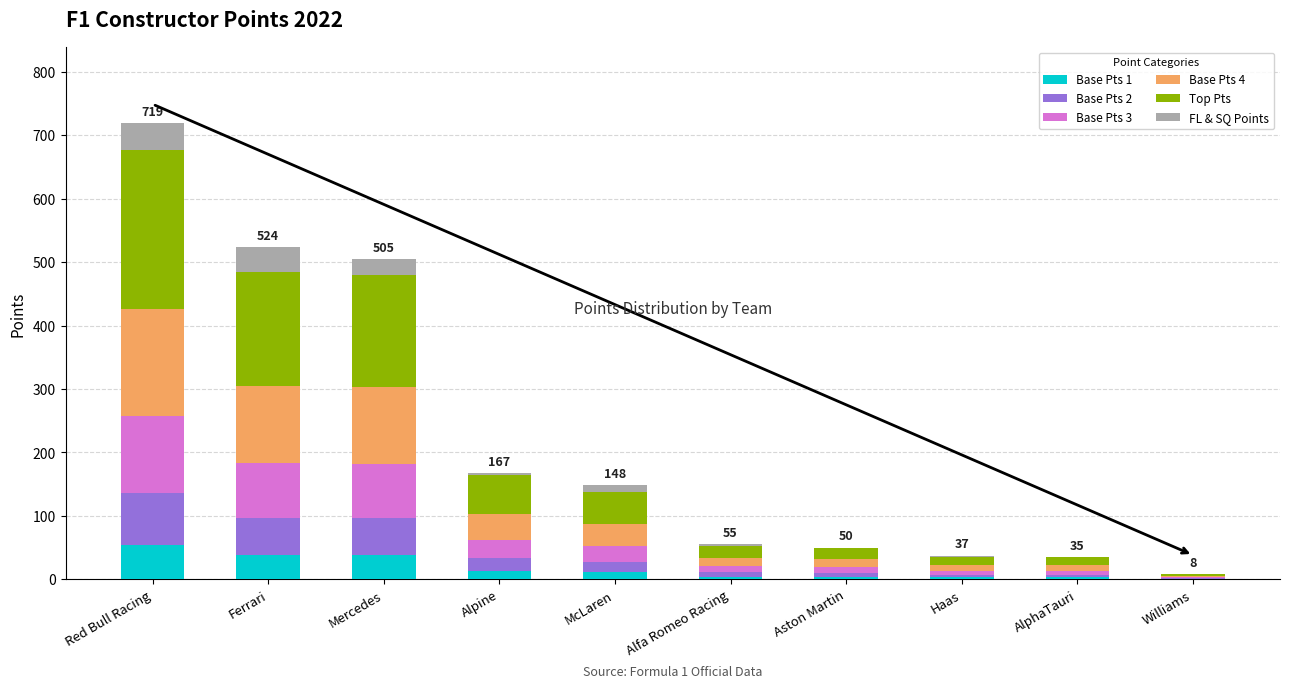

Is it true that Base Pts 1 equals 38.4 at Mercedes?

True